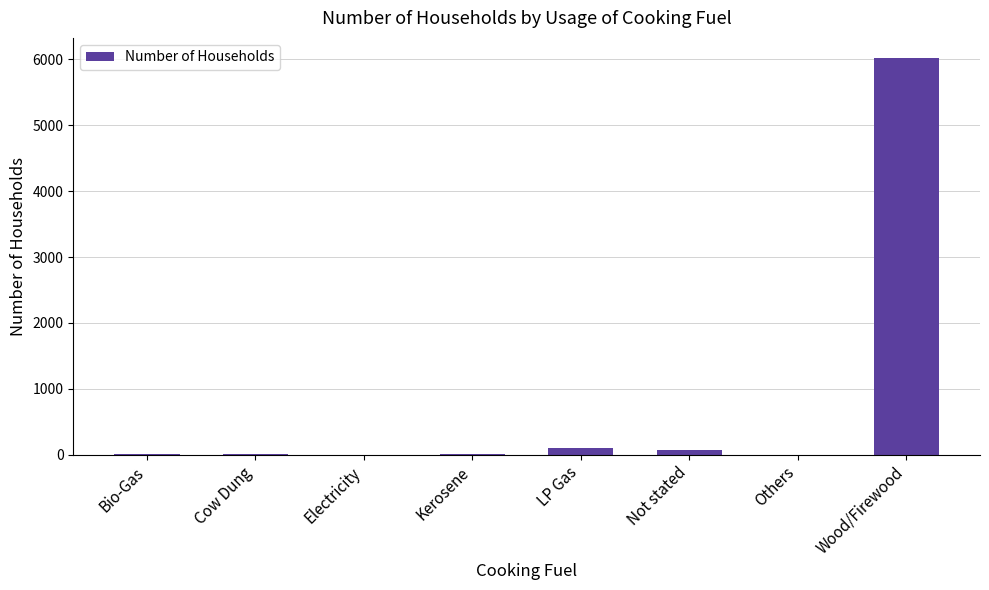

Which has a higher value, LP Gas or Wood/Firewood?

Wood/Firewood